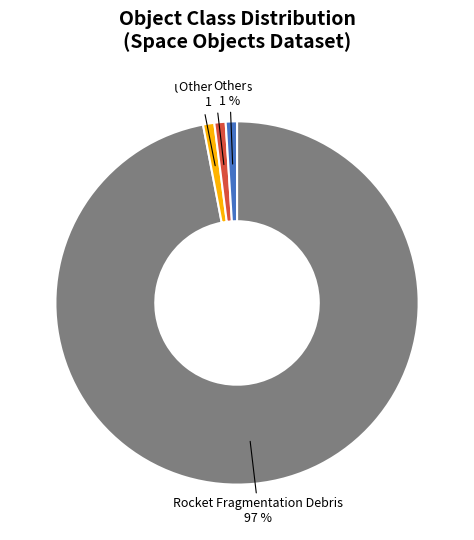

Count the number of slices in the pie.

4